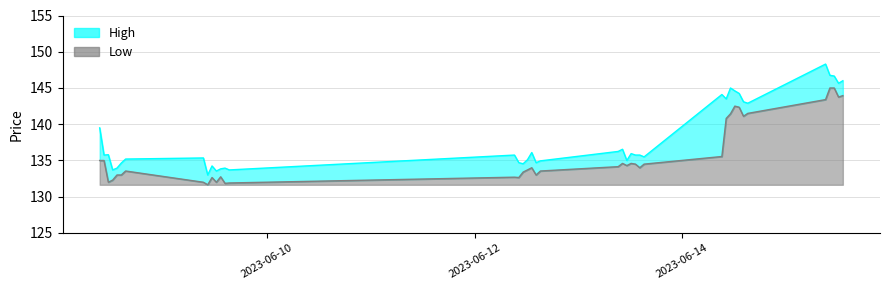

What position from the left is 2023-06-12 14:15:00?

20